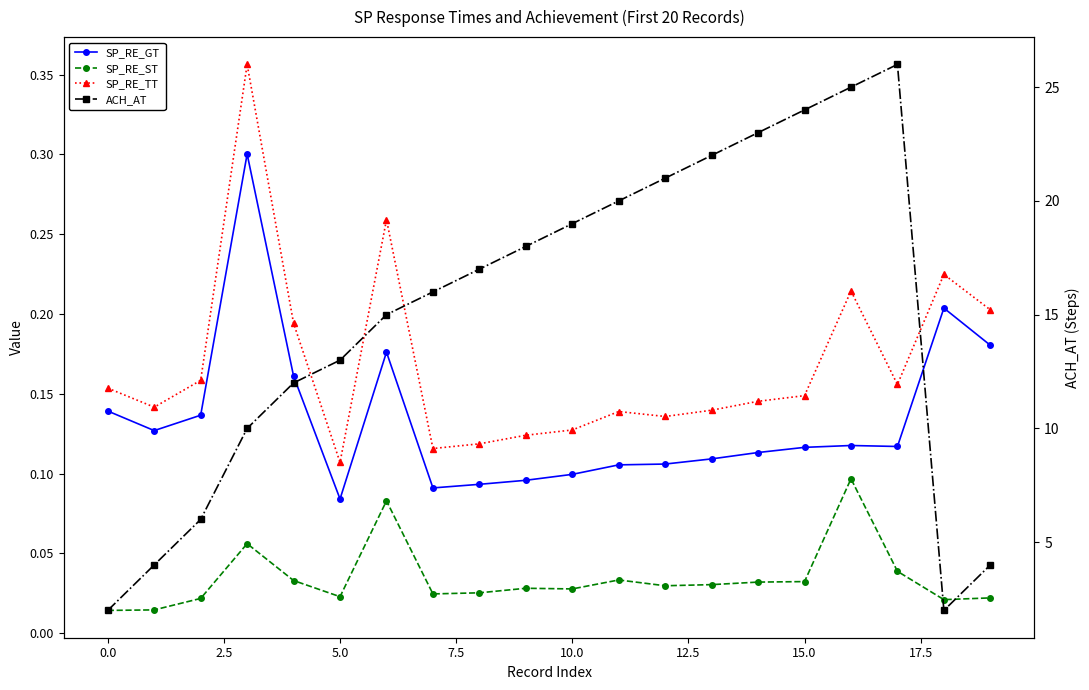

How many distinct data groups are displayed?

4